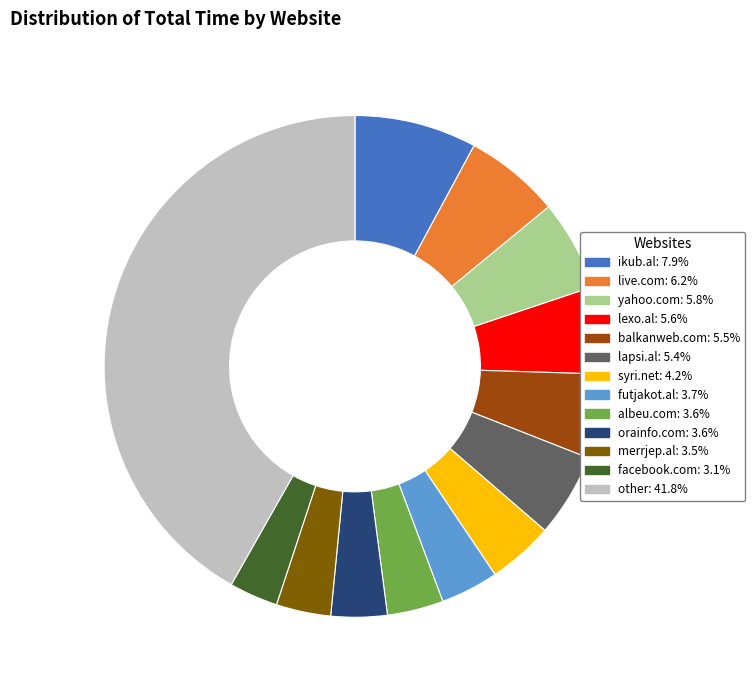

Is there a majority slice in this chart?

No